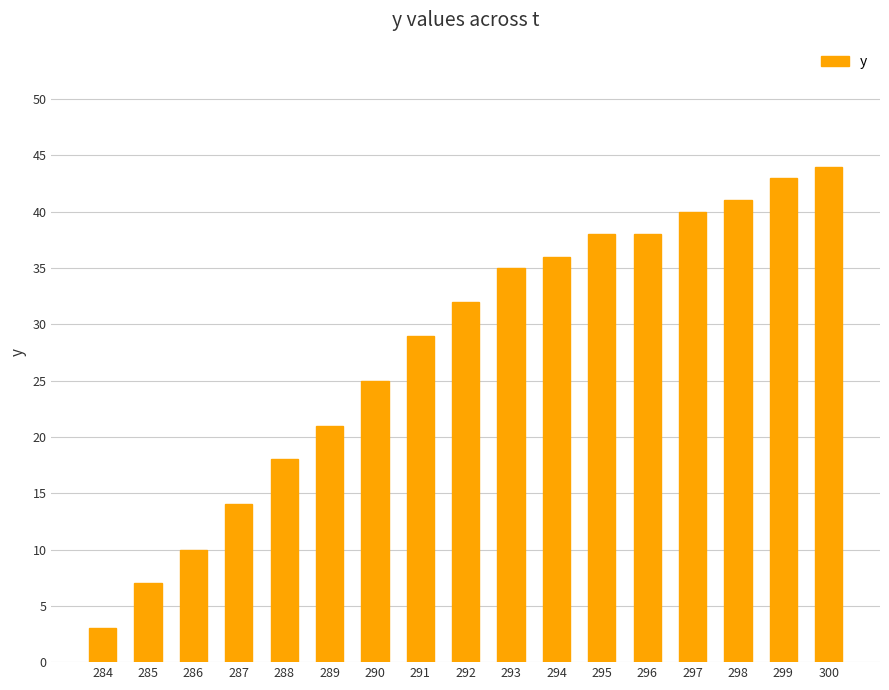

The chart shows a value of 21 at 289. True or false?

True